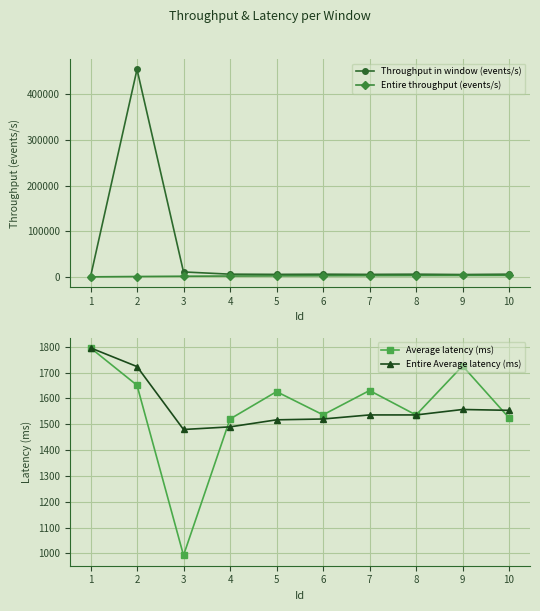

Is it true that Entire Average latency (ms) equals 1536.2 at 7?

True